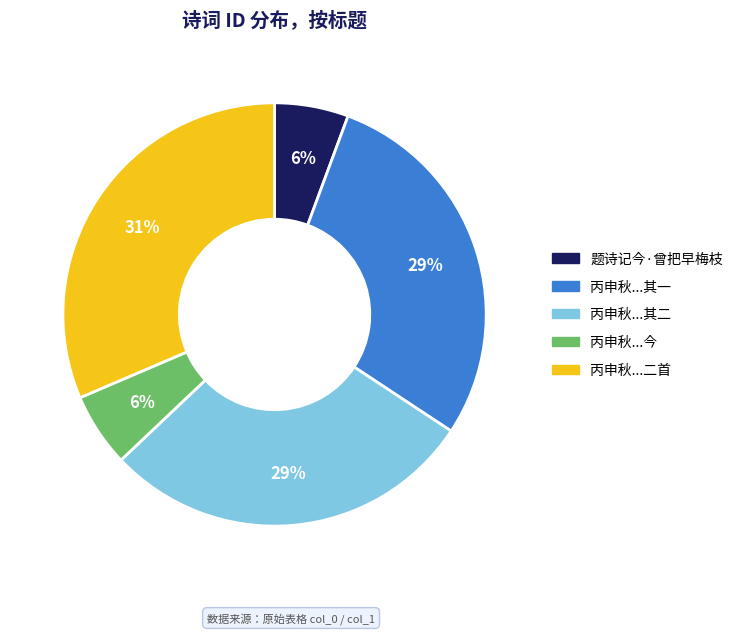

Is there a majority slice in this chart?

No